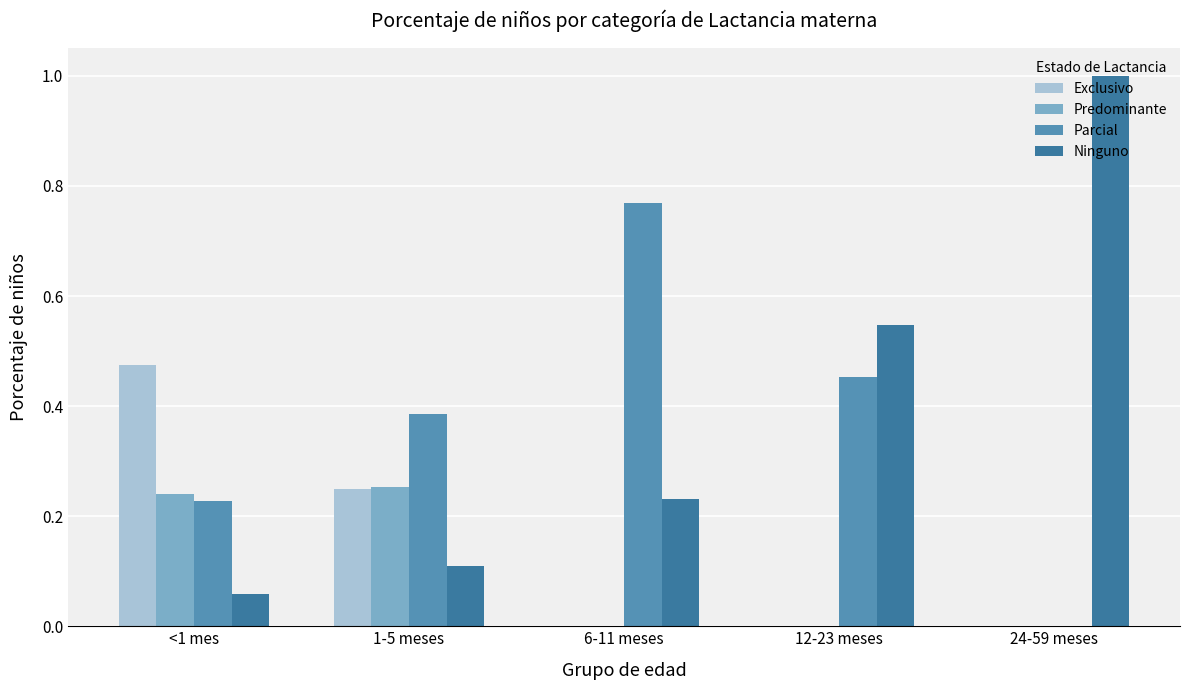

How many categories are shown in the chart?

5